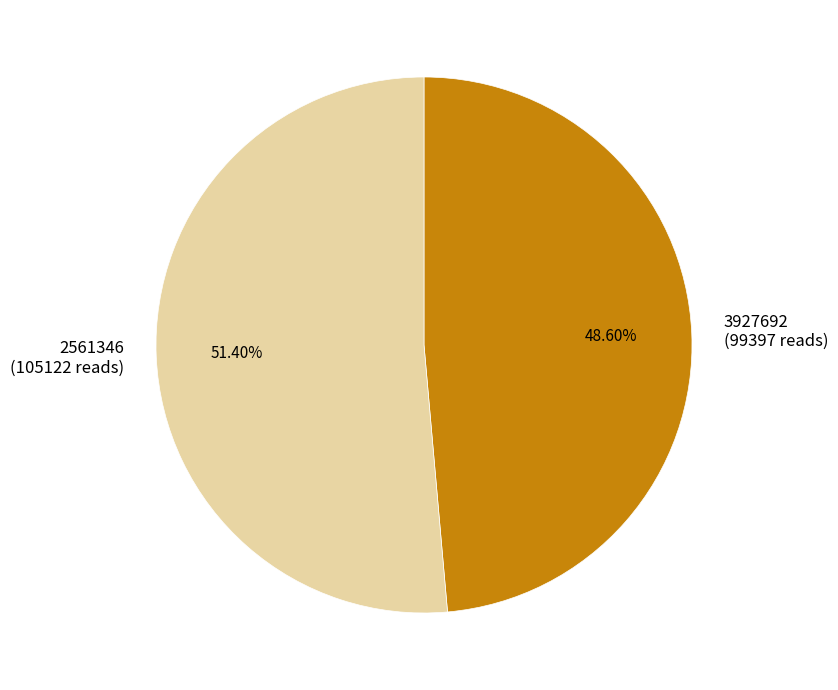

To the nearest percent, what is the average slice percentage?

50%